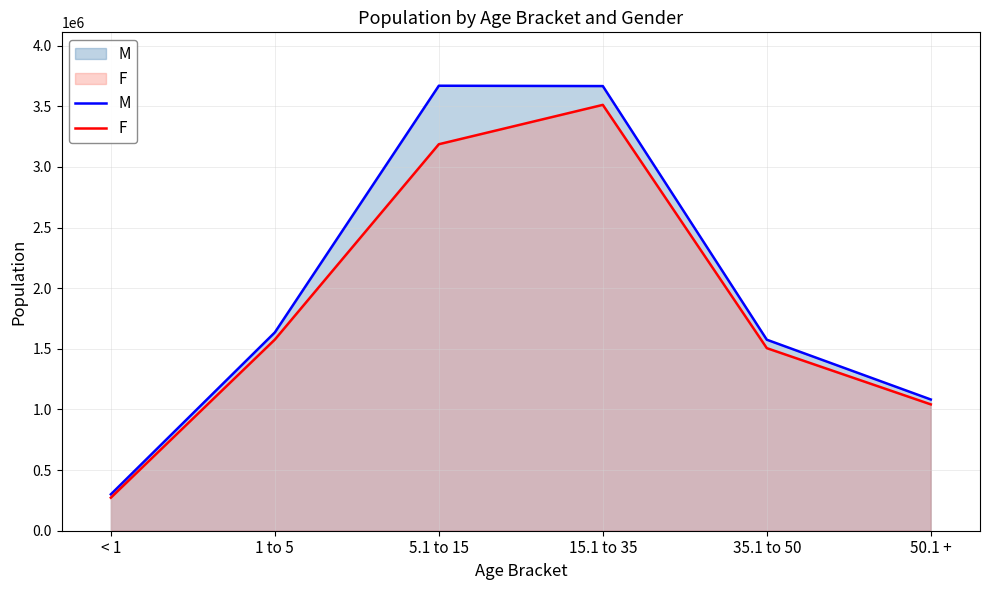

At which category does the chart reach its minimum across all series?

< 1